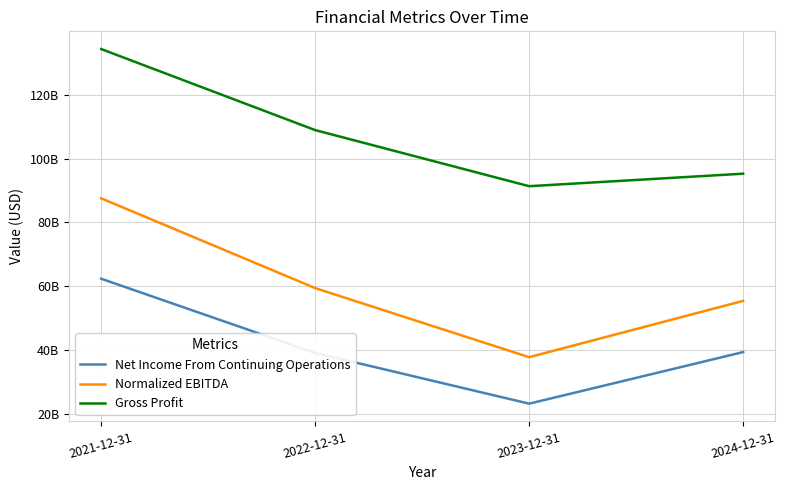

Reading left to right, extract all data points from this chart.

Net Income From Continuing Operations: 62360000000	39098000000	23200000000	39370000000
Normalized EBITDA: 87566000000	59418000000	37771000000	55414000000
Gross Profit: 134340000000	108943000000	91360000000	95280000000